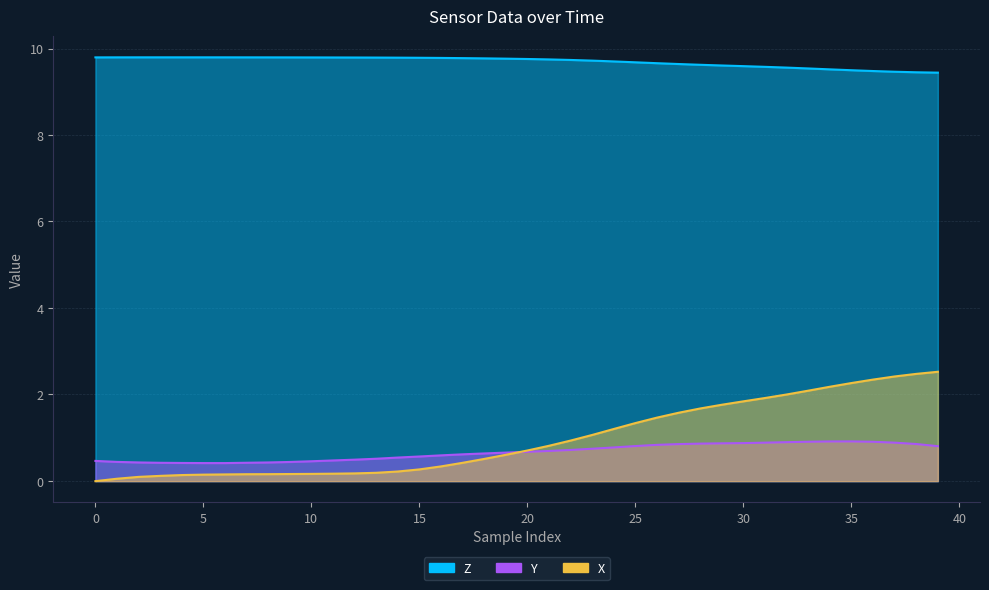

What are all the series names shown in the legend?

Z, Y, X